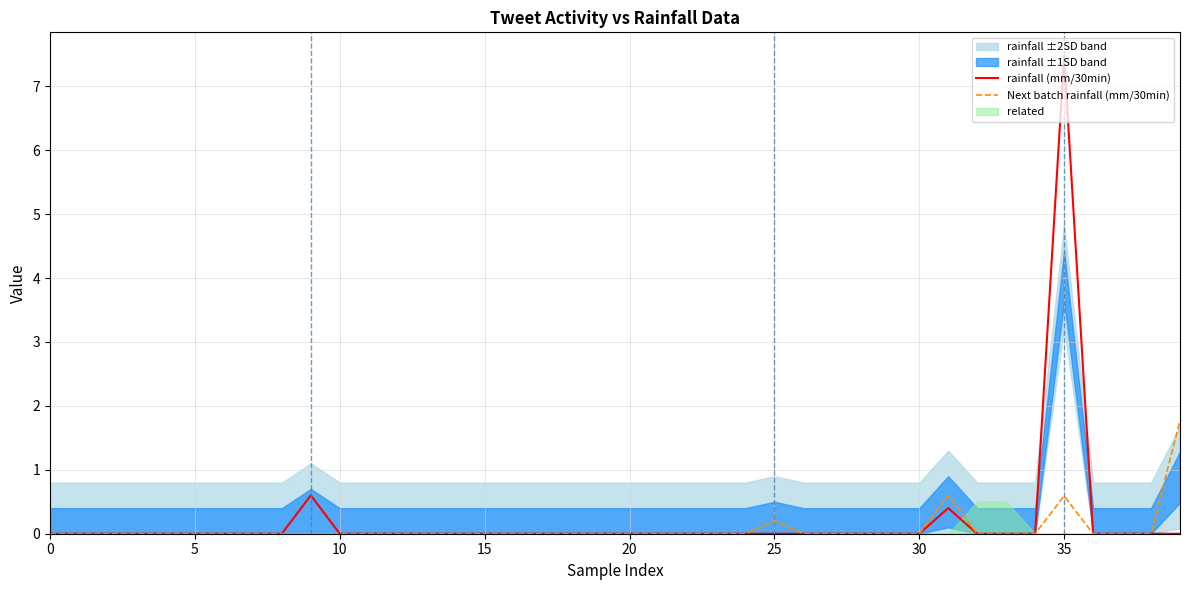

True or false: rainfall (mm/30min) has a value of 0.0 at 5.

True